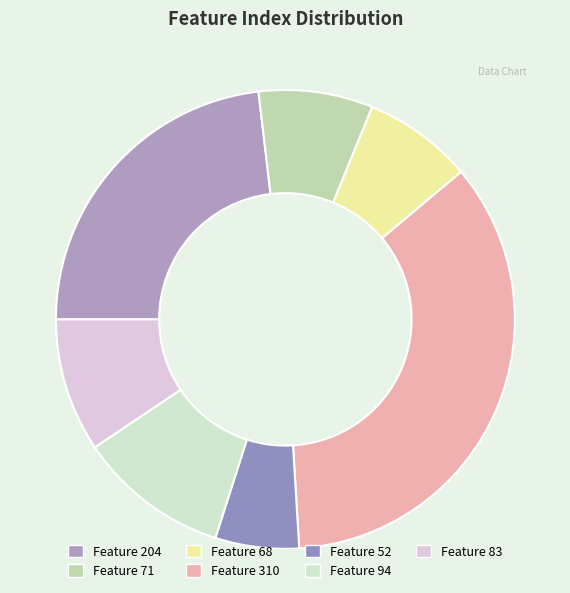

How many segments does this pie chart have?

7